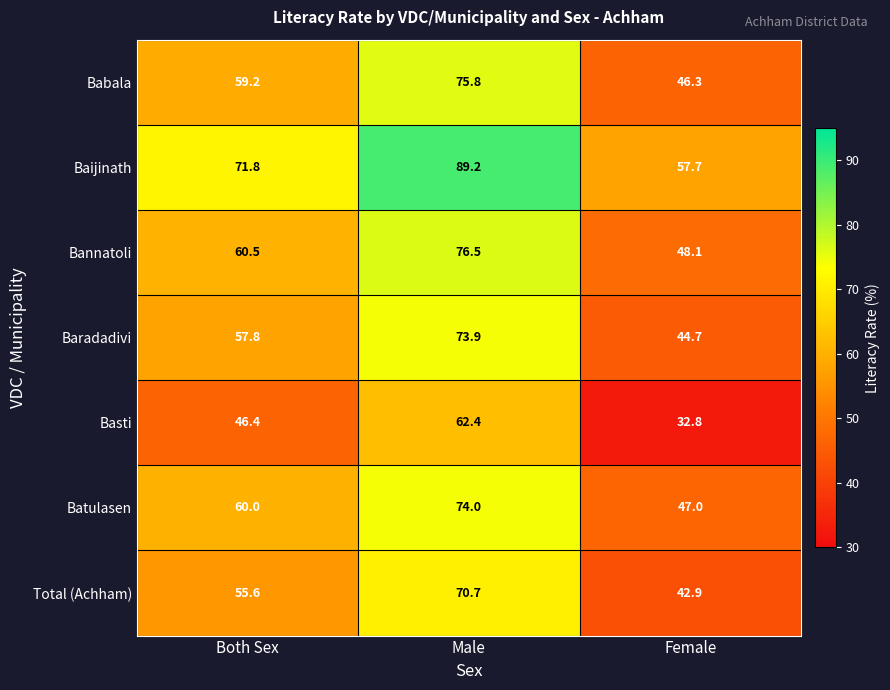

At which category is the sum across all series the highest?

Male